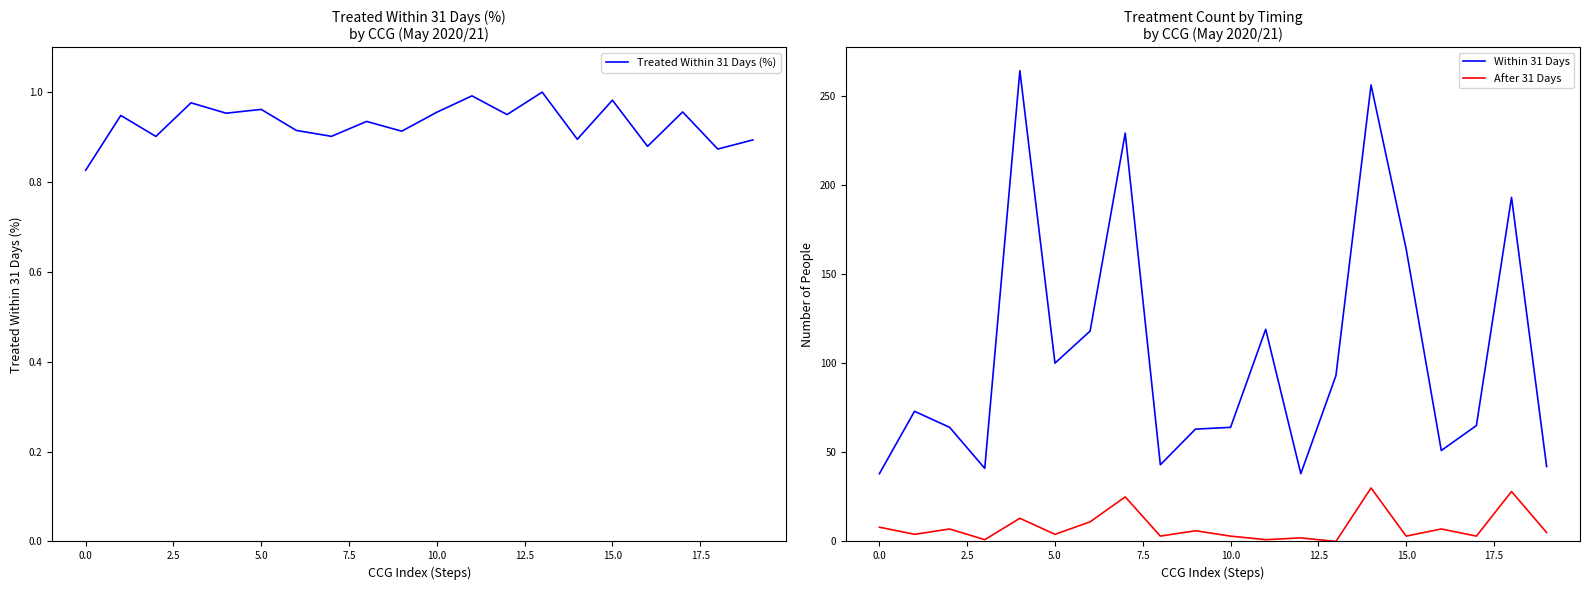

What position from the right is 12?

8